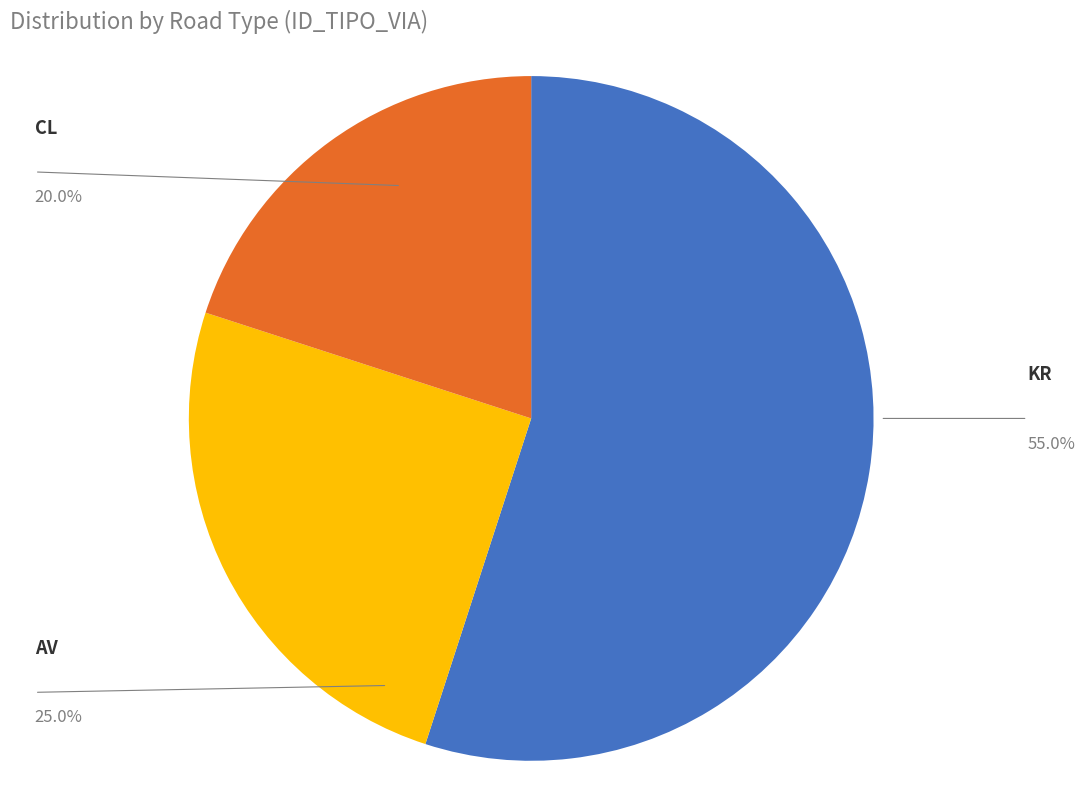

Do AV and CL together represent more than half of the pie?

No